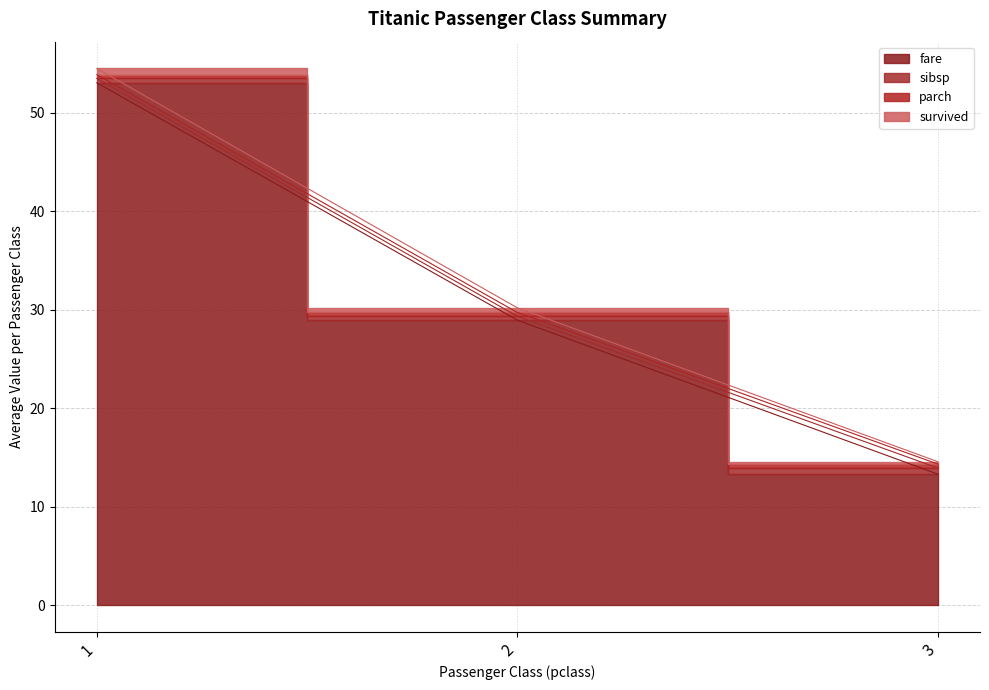

Rank the series at 1 from lowest to highest value.

parch, sibsp, survived, fare